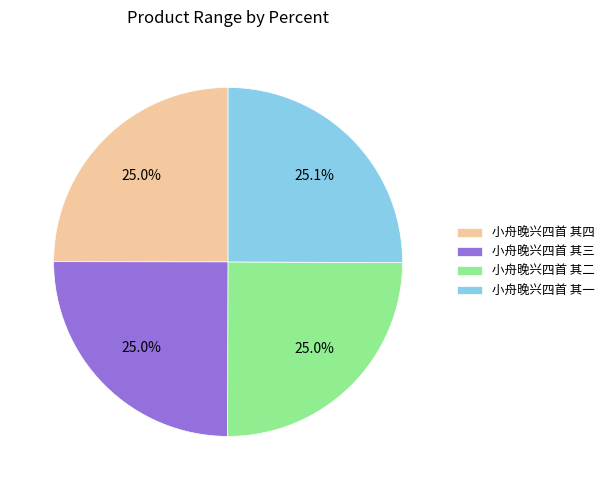

What is the total percentage of 小舟晚兴四首 其二 and 小舟晚兴四首 其三?

50.0%